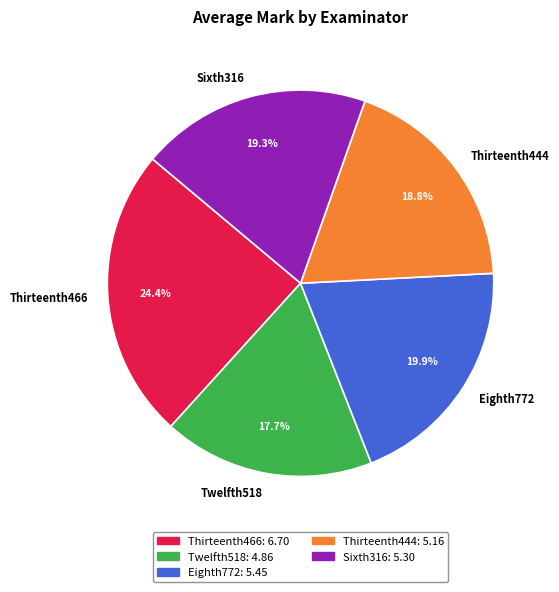

How many segments does this pie chart have?

5